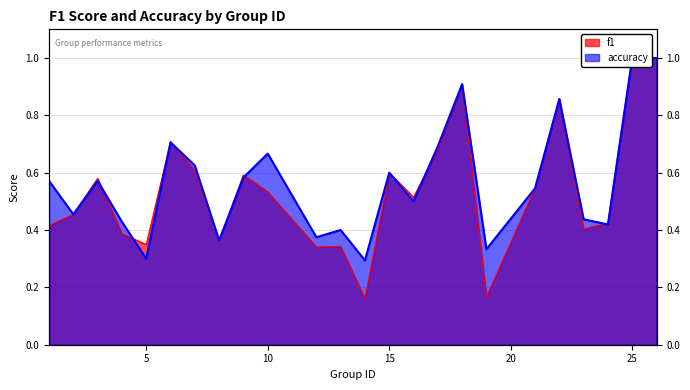

What are all the series names shown in the legend?

f1, accuracy